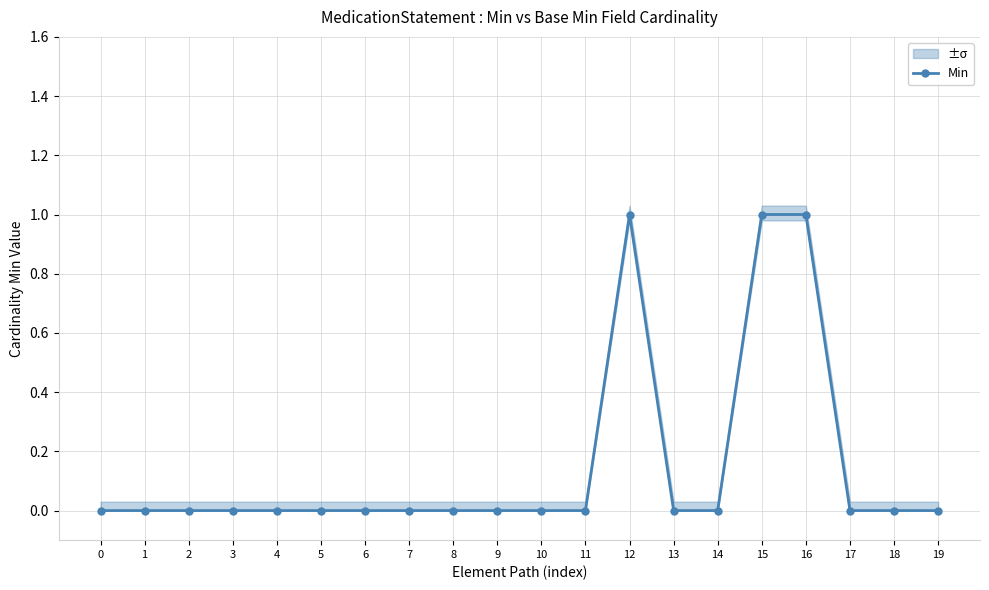

Does the chart display data point markers on the line(s)?

Yes